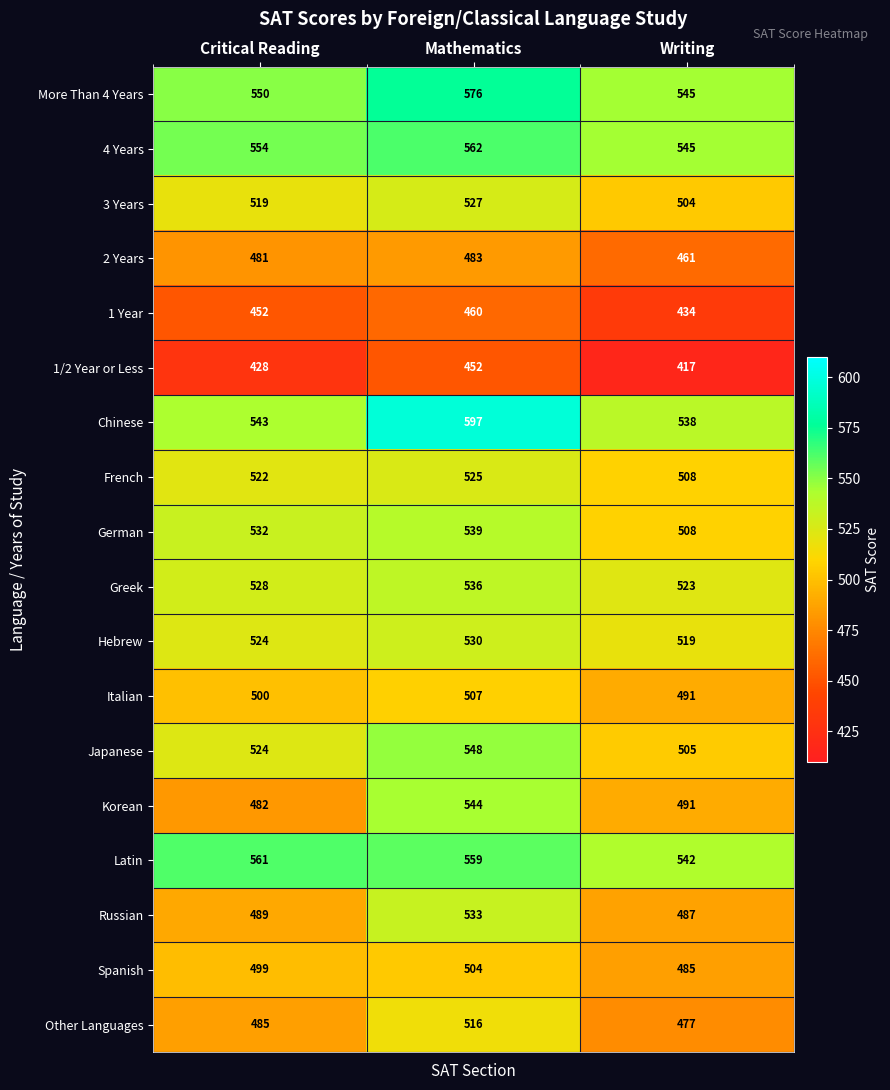

True or false: Other Languages has a value of 214 at Mathematics.

False